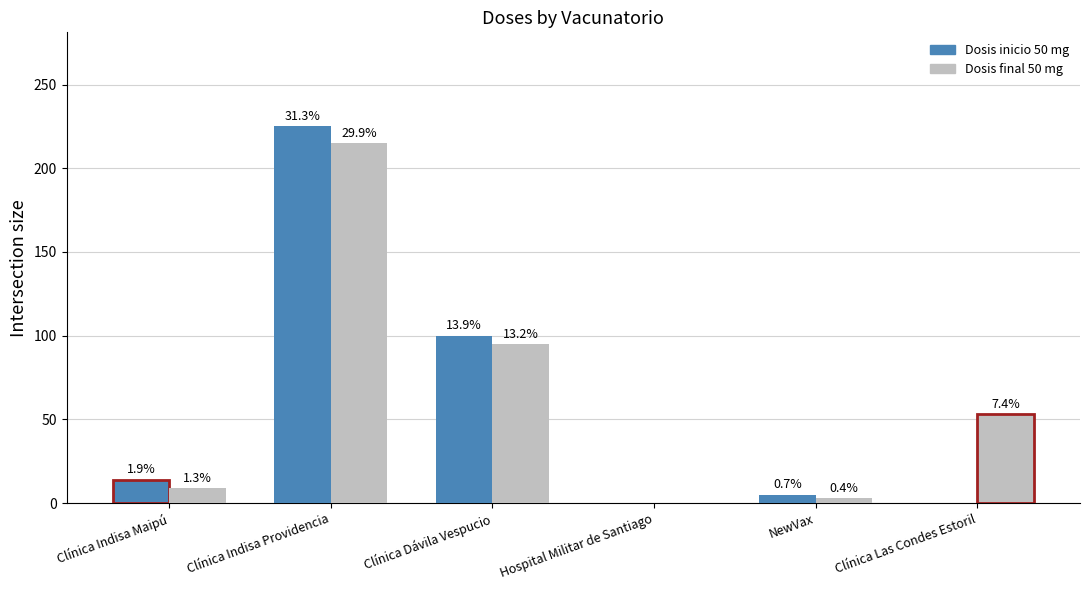

Reading left to right, transcribe all the data shown in this chart.

Dosis inicio 50 mg: 14	225	100	0	5	0
Dosis final 50 mg: 9	215	95	0	3	53